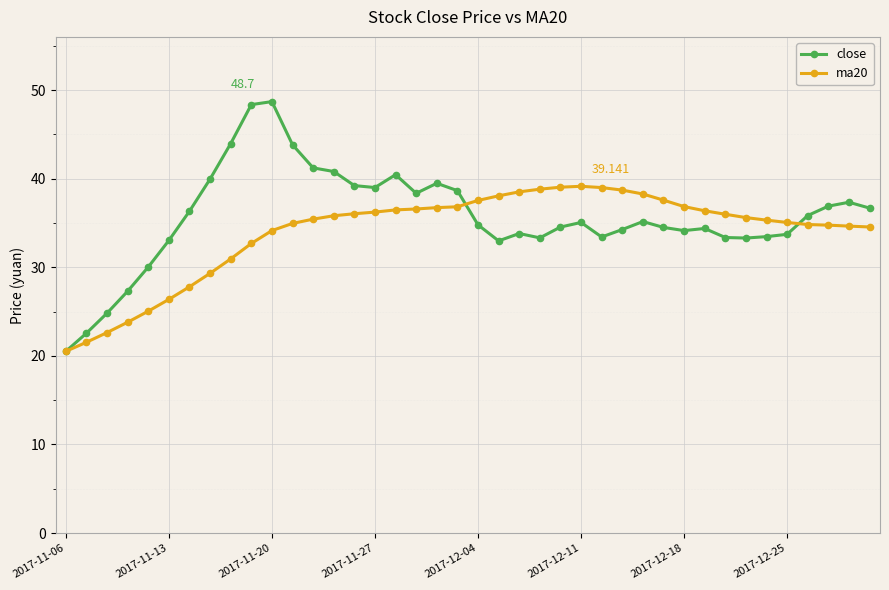

Which series has the largest range (max minus min)?

close